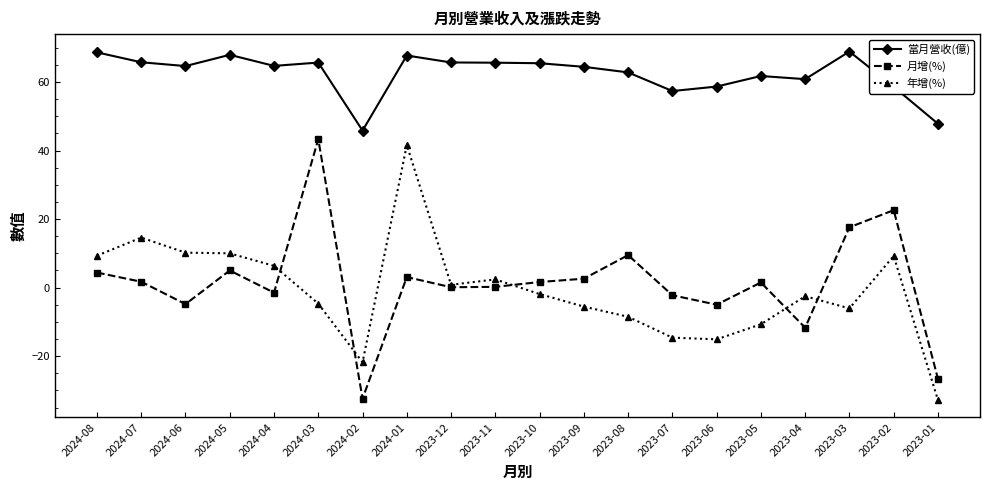

What is the difference between the second highest and minimum values in the 年增(%) series?

47.4